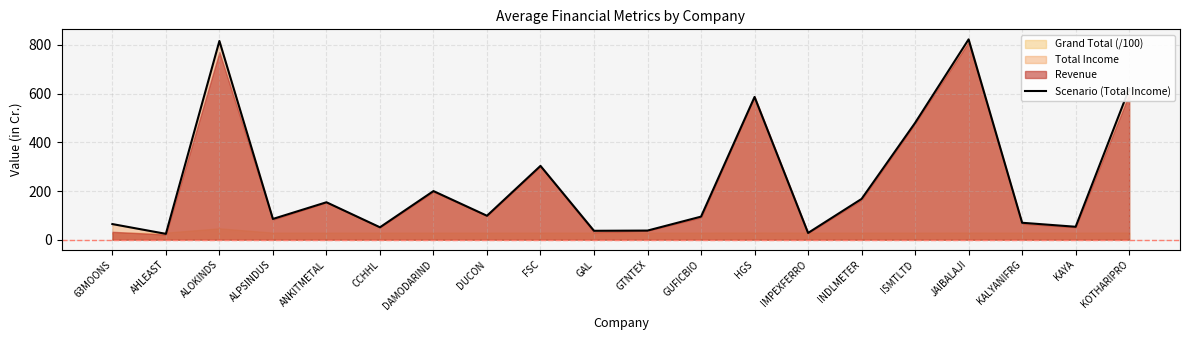

Between ALOKINDS and DUCON, which is larger?

ALOKINDS